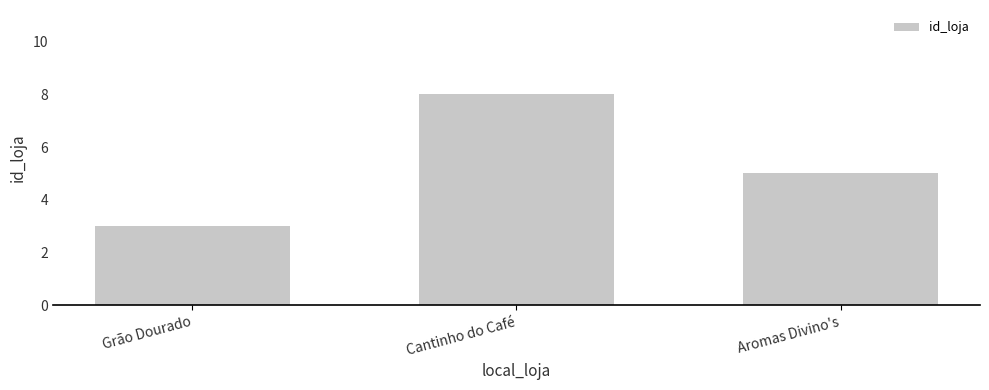

Which has a higher value, Aromas Divino's or Grão Dourado?

Aromas Divino's